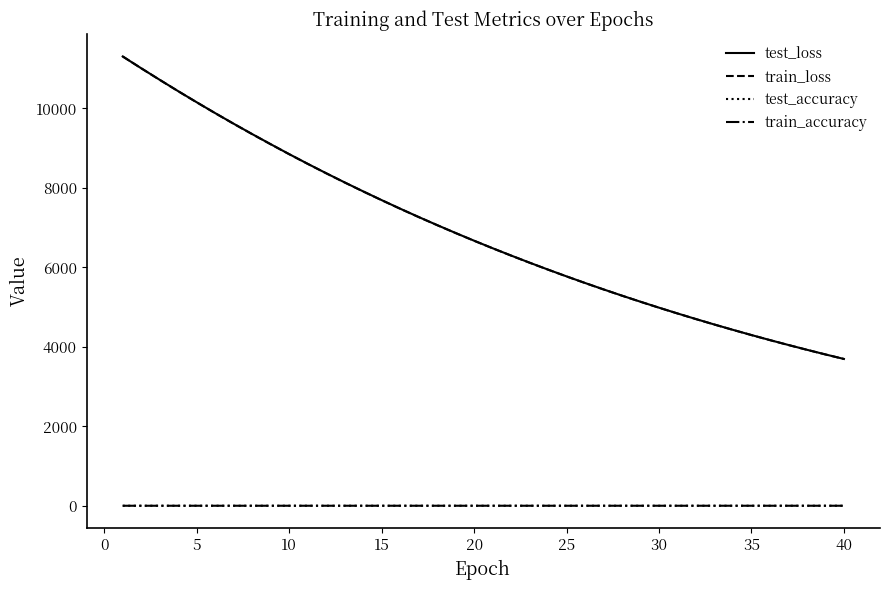

What is the difference between the maximum and minimum values in the test_accuracy series?

0.1